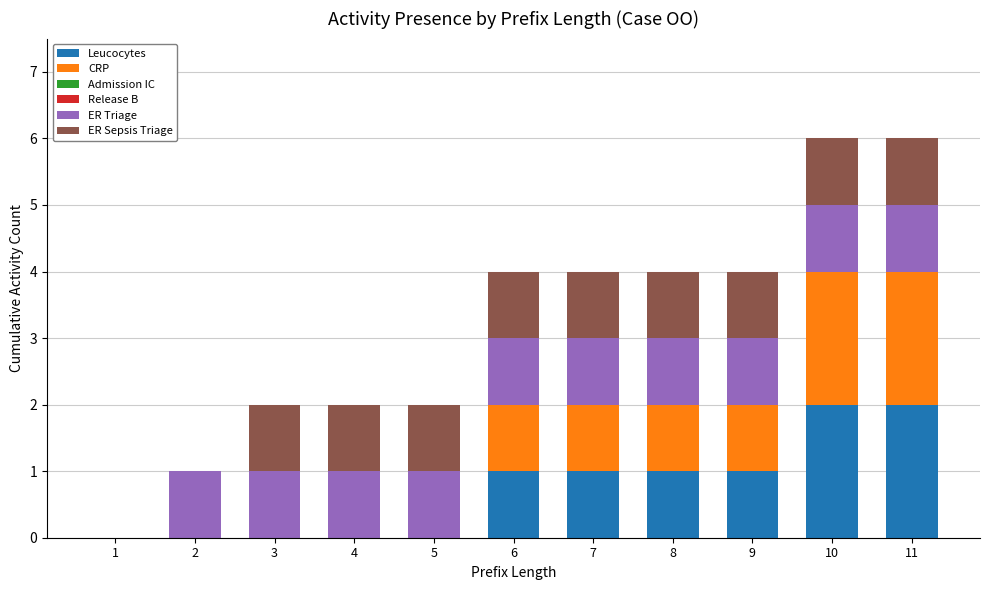

The value of Leucocytes at 9 is 1. True or false?

True